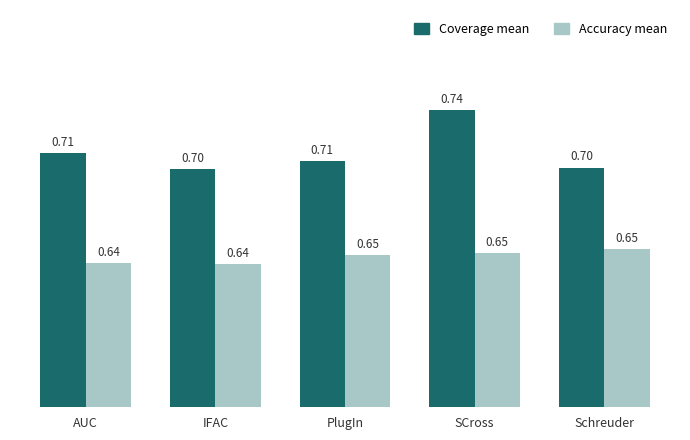

What is the sum of the Coverage mean values at IFAC and AUC?

1.4